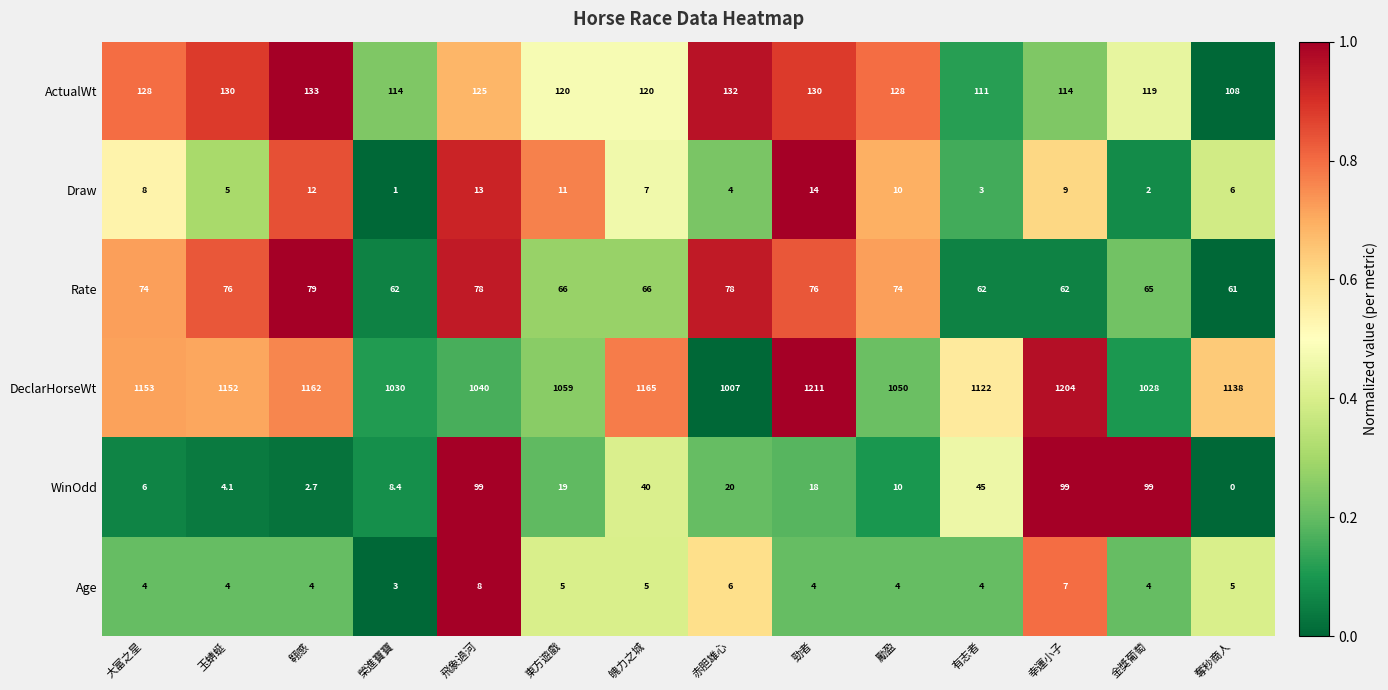

What is the difference between the highest and lowest values at 奪秒商人?

1138.0